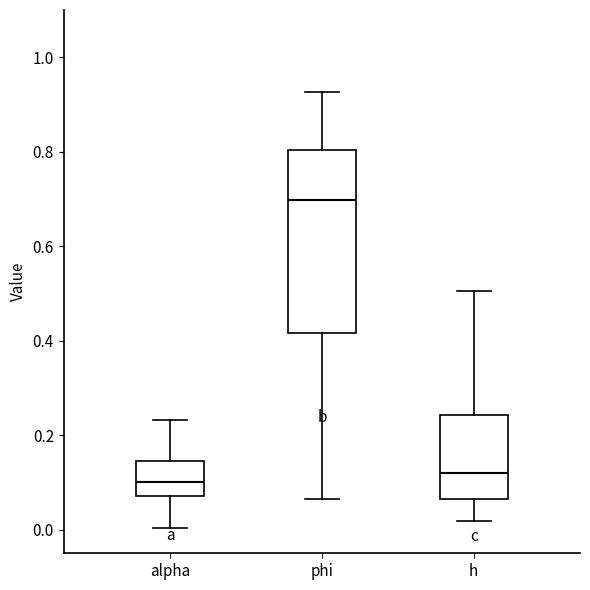

Reading left to right, transcribe this box plot: for each box, give where its median line is, the range the box spans, and where its two whiskers end, as read against the y-axis. The values are not printed on the chart, so give them approximately, as read against the axis.

alpha: median 0.10, box 0.08 to 0.14, whiskers 0.00 to 0.24
phi: median 0.70, box 0.42 to 0.80, whiskers 0.06 to 0.92
h: median 0.12, box 0.06 to 0.24, whiskers 0.02 to 0.50